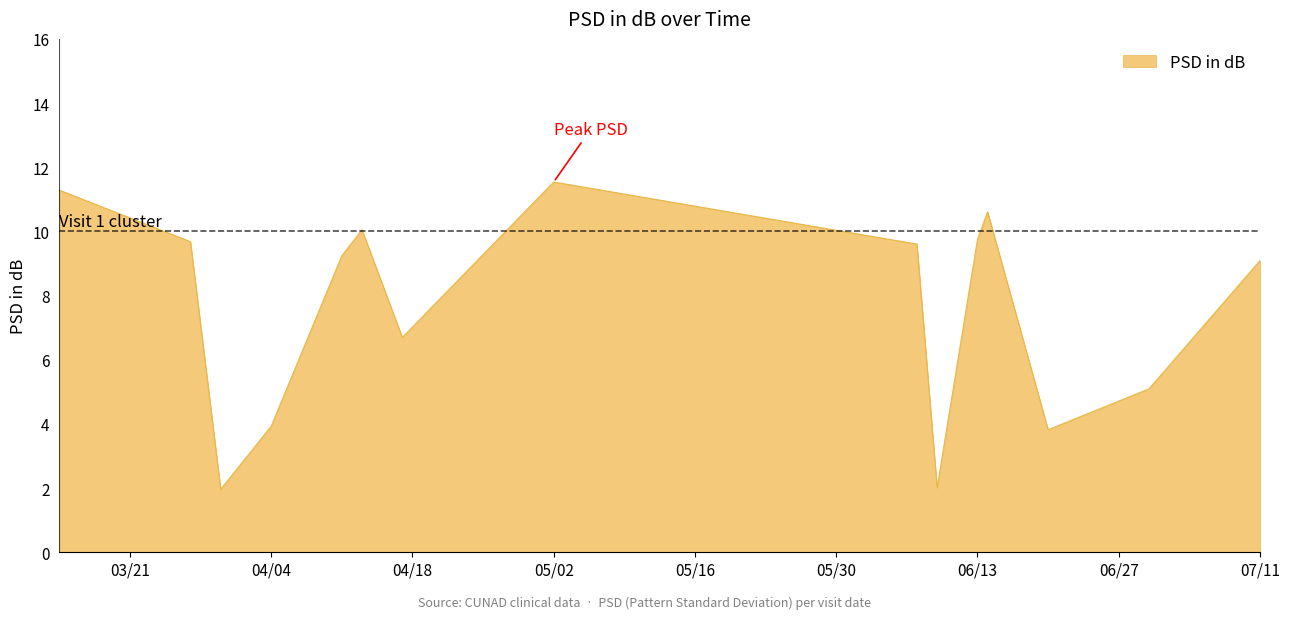

What is the greatest value displayed?

11.5